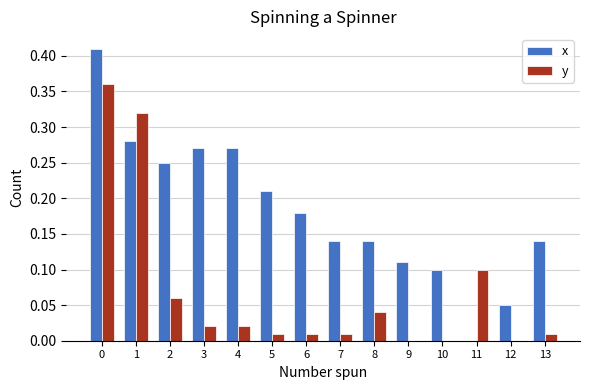

Which series has the largest total across all categories?

x